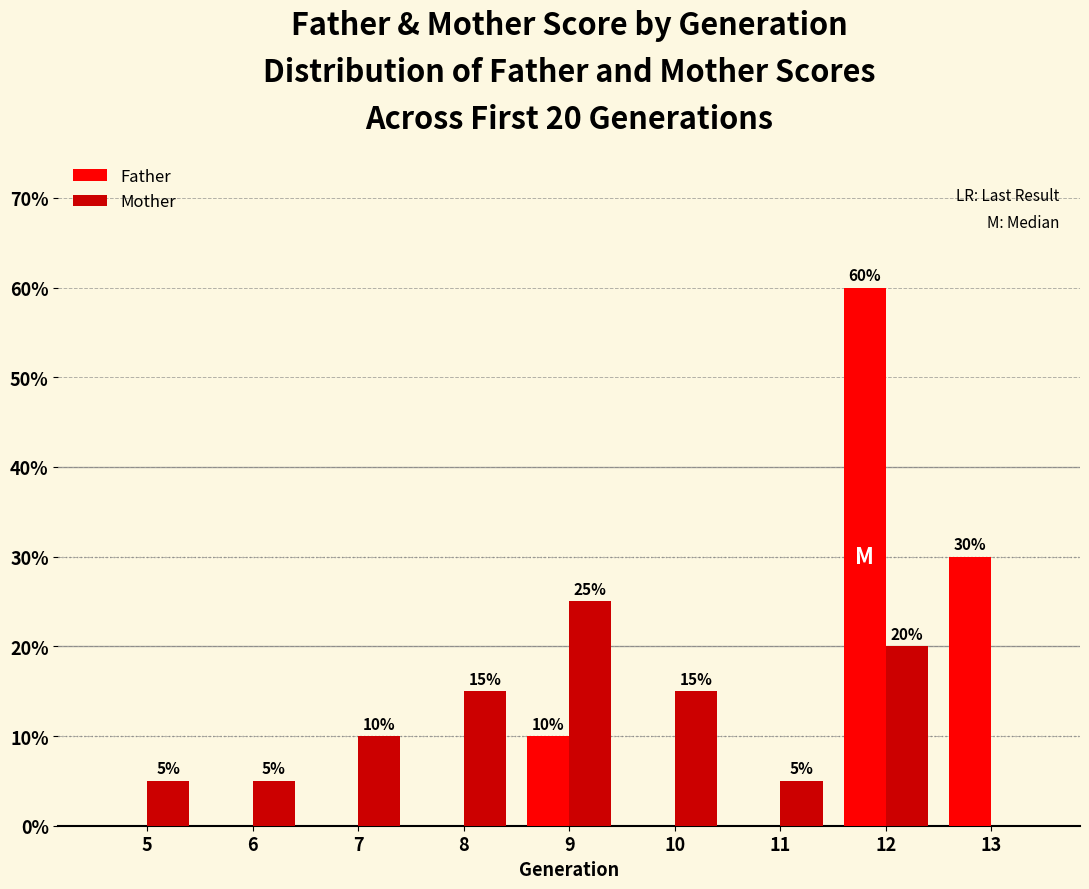

Which series has the widest spread of values?

Father